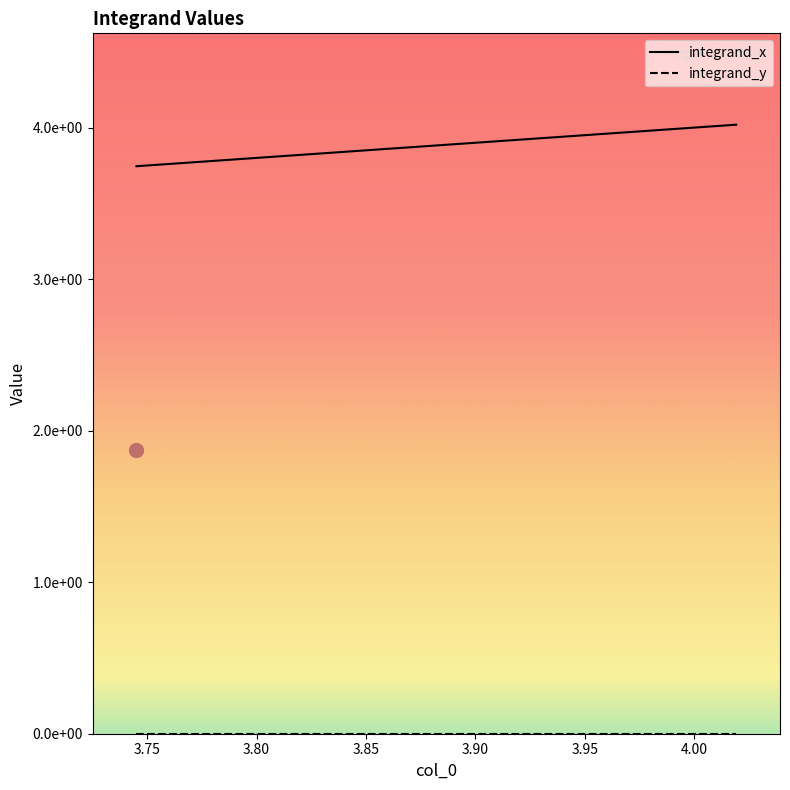

True or false: integrand_y has more than 2 interior local peaks.

True